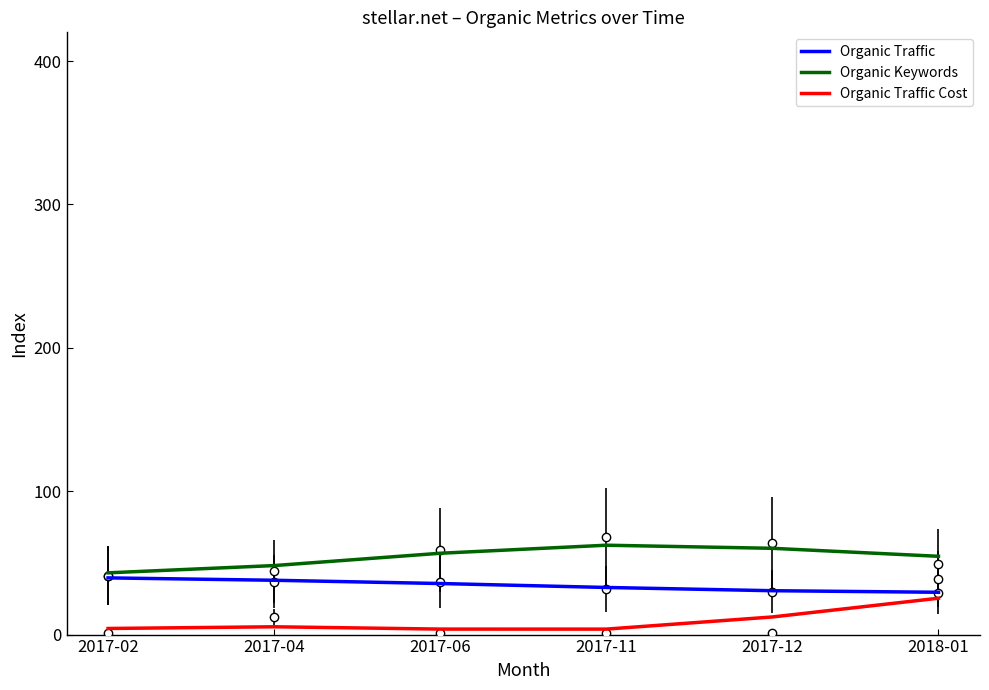

List the series in order of their peak value, highest first.

Organic Keywords, Organic Traffic, Organic Traffic Cost